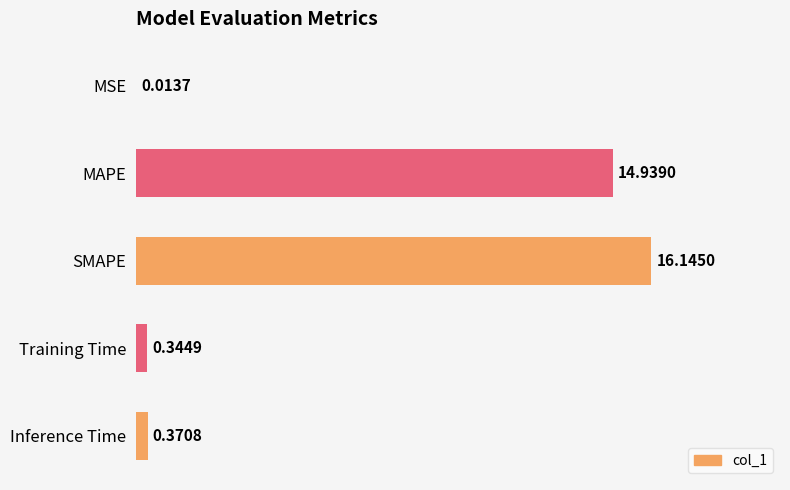

What is the change in value from SMAPE to Inference Time?

-15.8